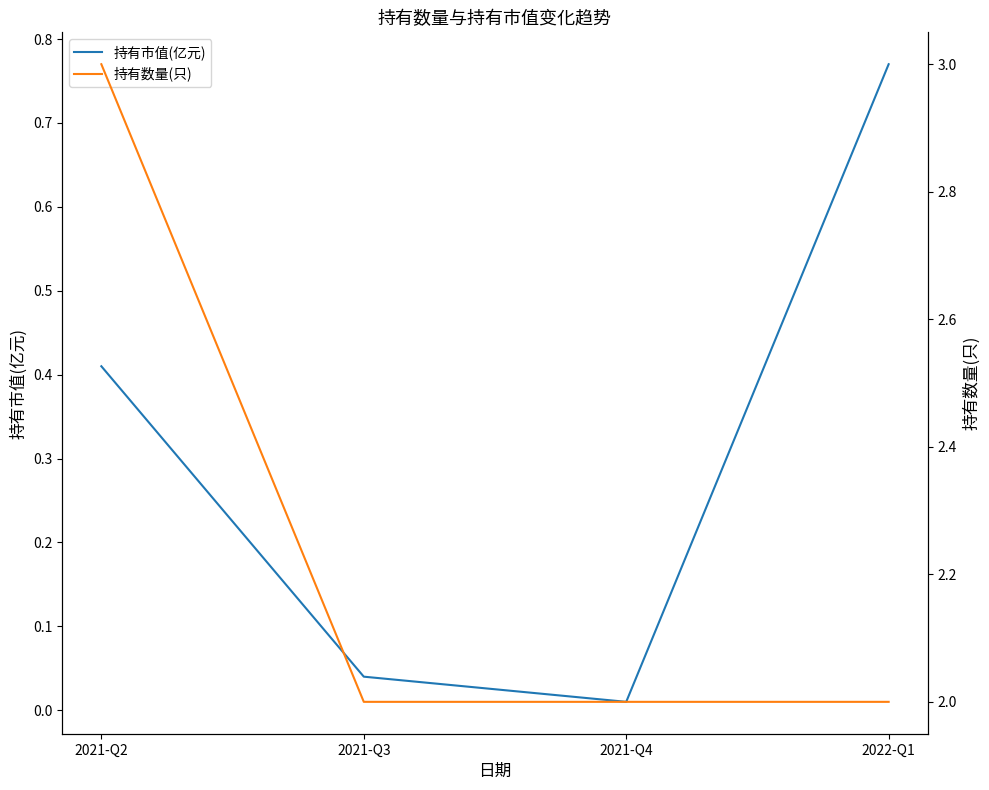

What is the label of the 4th point from the right?

2021-Q2